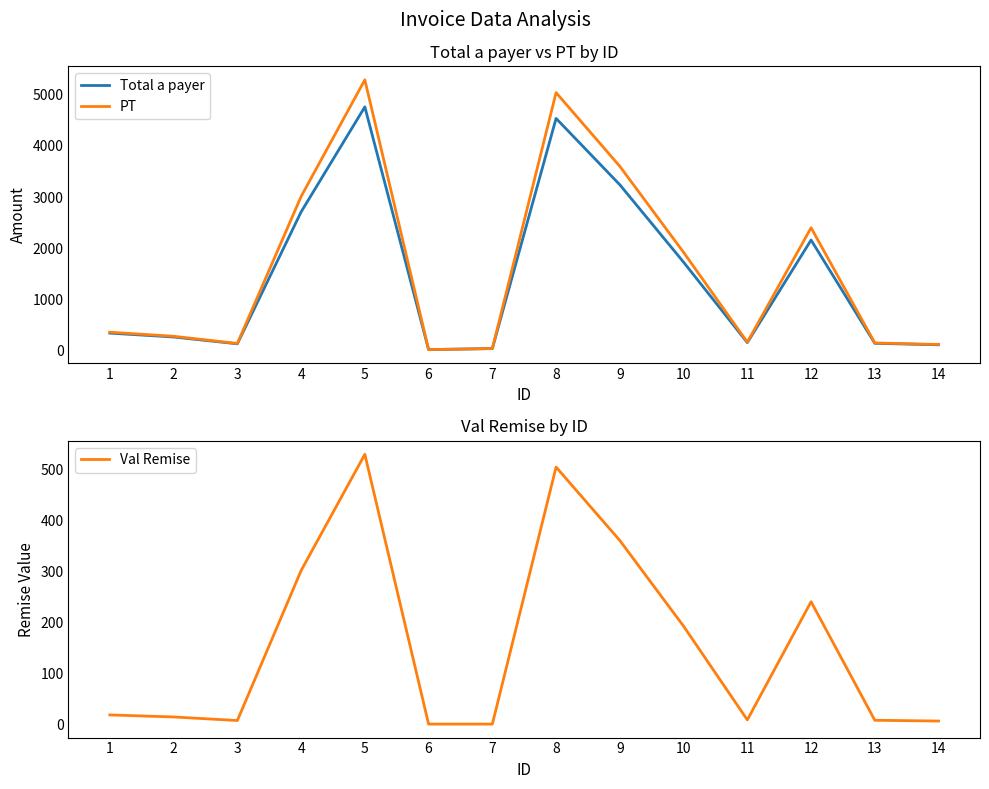

Reading left to right, what are all the values shown in this chart?

Total a payer: 1=342.0	2=266.0	3=133.0	4=2709.0	5=4761.0	6=20.0	7=40.0	8=4536.0	9=3240.0	10=1728.0	11=156.8	12=2160.0	13=142.5	14=114.0
PT: 1=360.0	2=280.0	3=140.0	4=3010.0	5=5290.0	6=20.0	7=40.0	8=5040.0	9=3600.0	10=1920.0	11=165.0	12=2400.0	13=150.0	14=120.0
Val Remise: 1=18.0	2=14.0	3=7.0	4=301.0	5=529.0	6=0.0	7=0.0	8=504.0	9=360.0	10=192.0	11=8.2	12=240.0	13=7.5	14=6.0